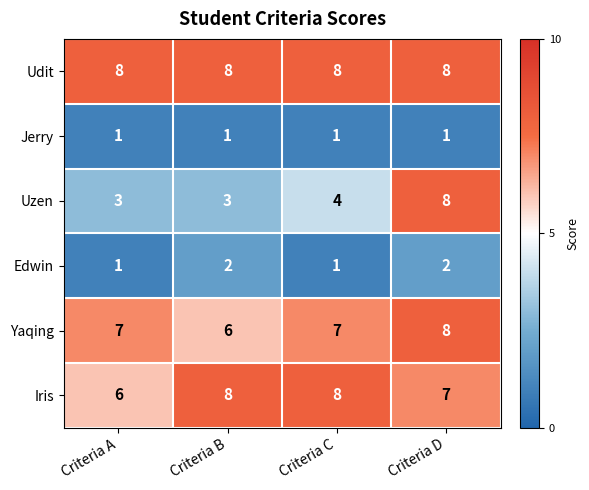

Between Criteria A and Criteria D, which series saw the biggest shift?

Uzen